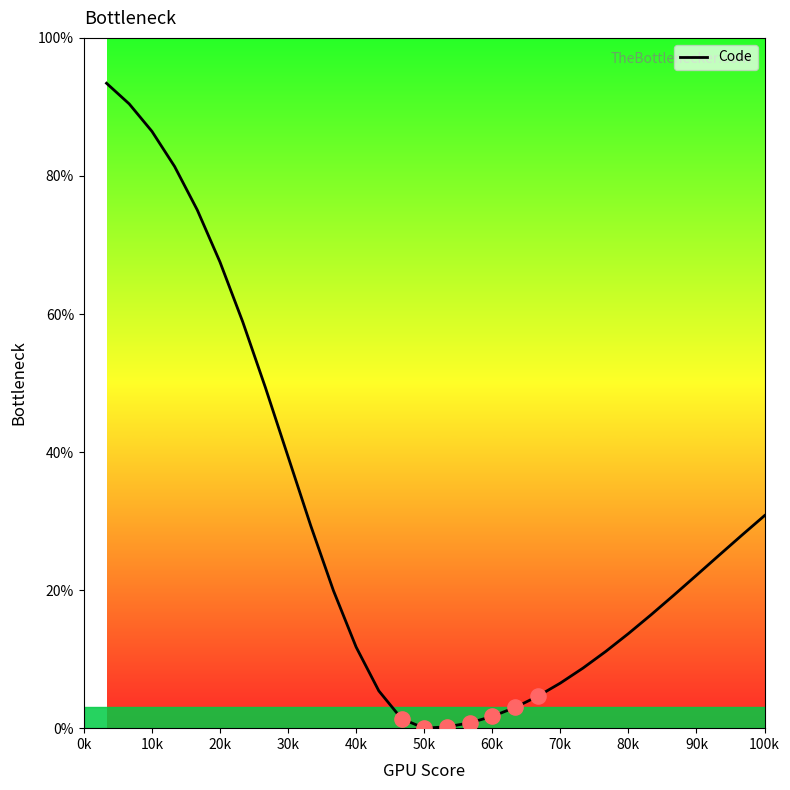

What is the difference between the maximum and minimum values?

93.4